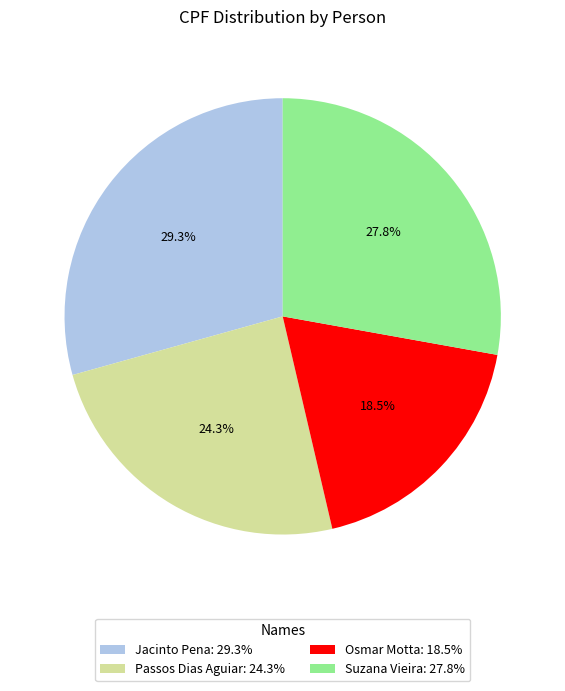

Count the number of slices in the pie.

4